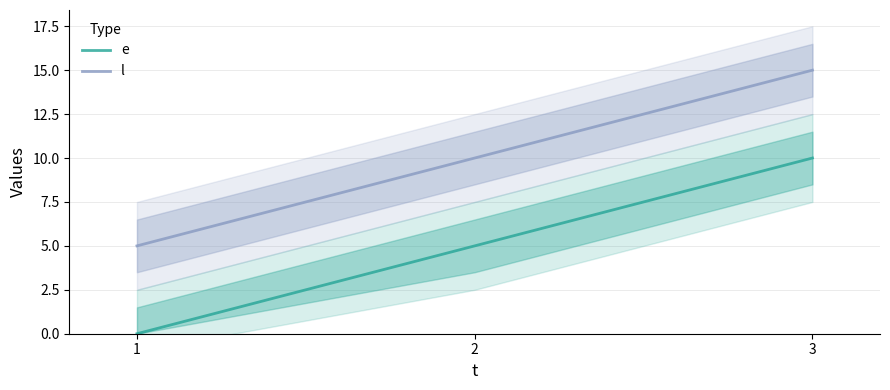

How many lines are shown in the chart?

2